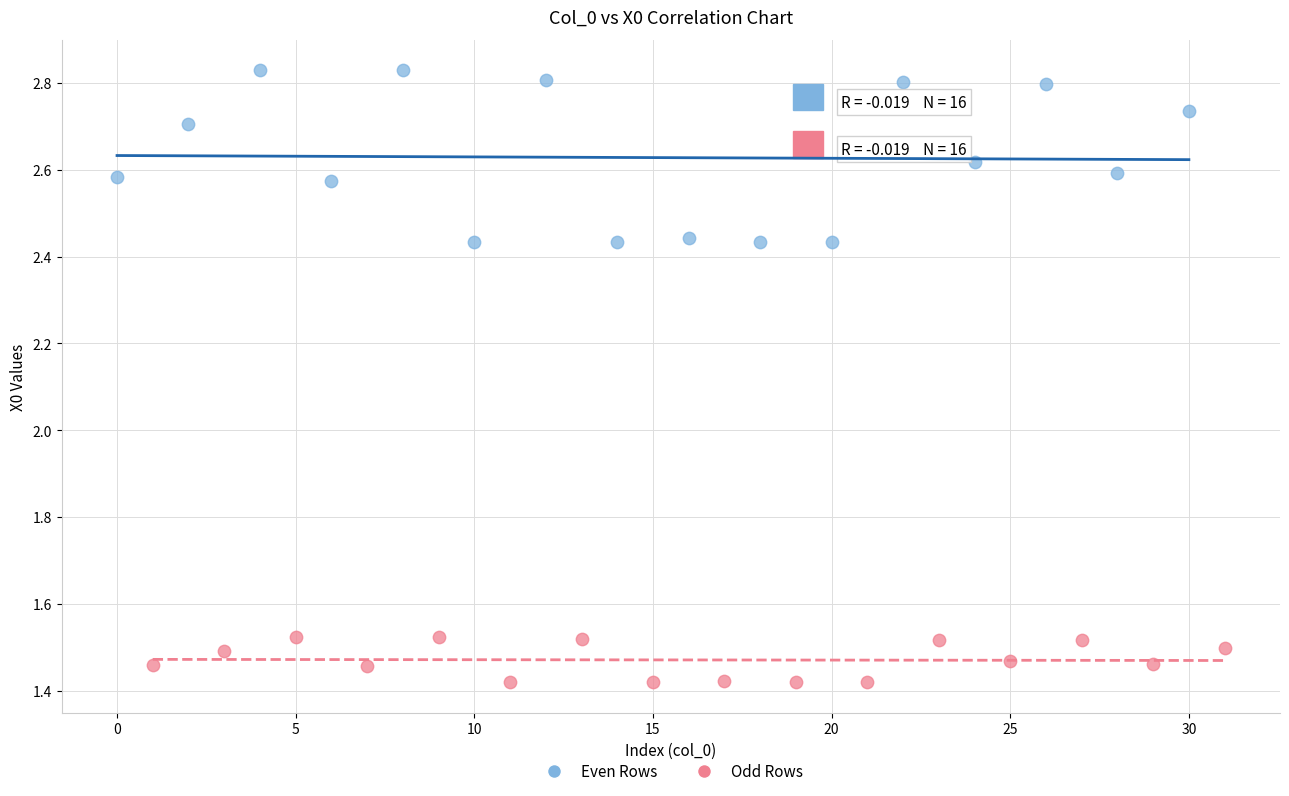

Which series reaches the minimum Y coordinate?

Odd Rows